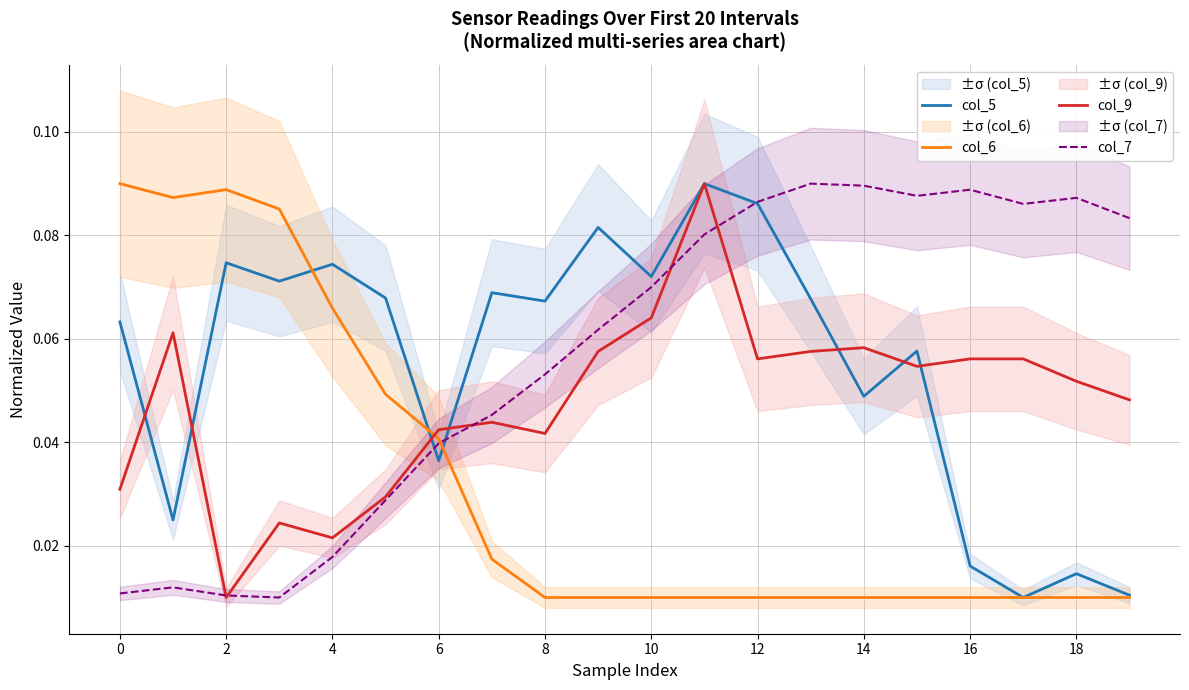

Count the number of categories in the chart.

20